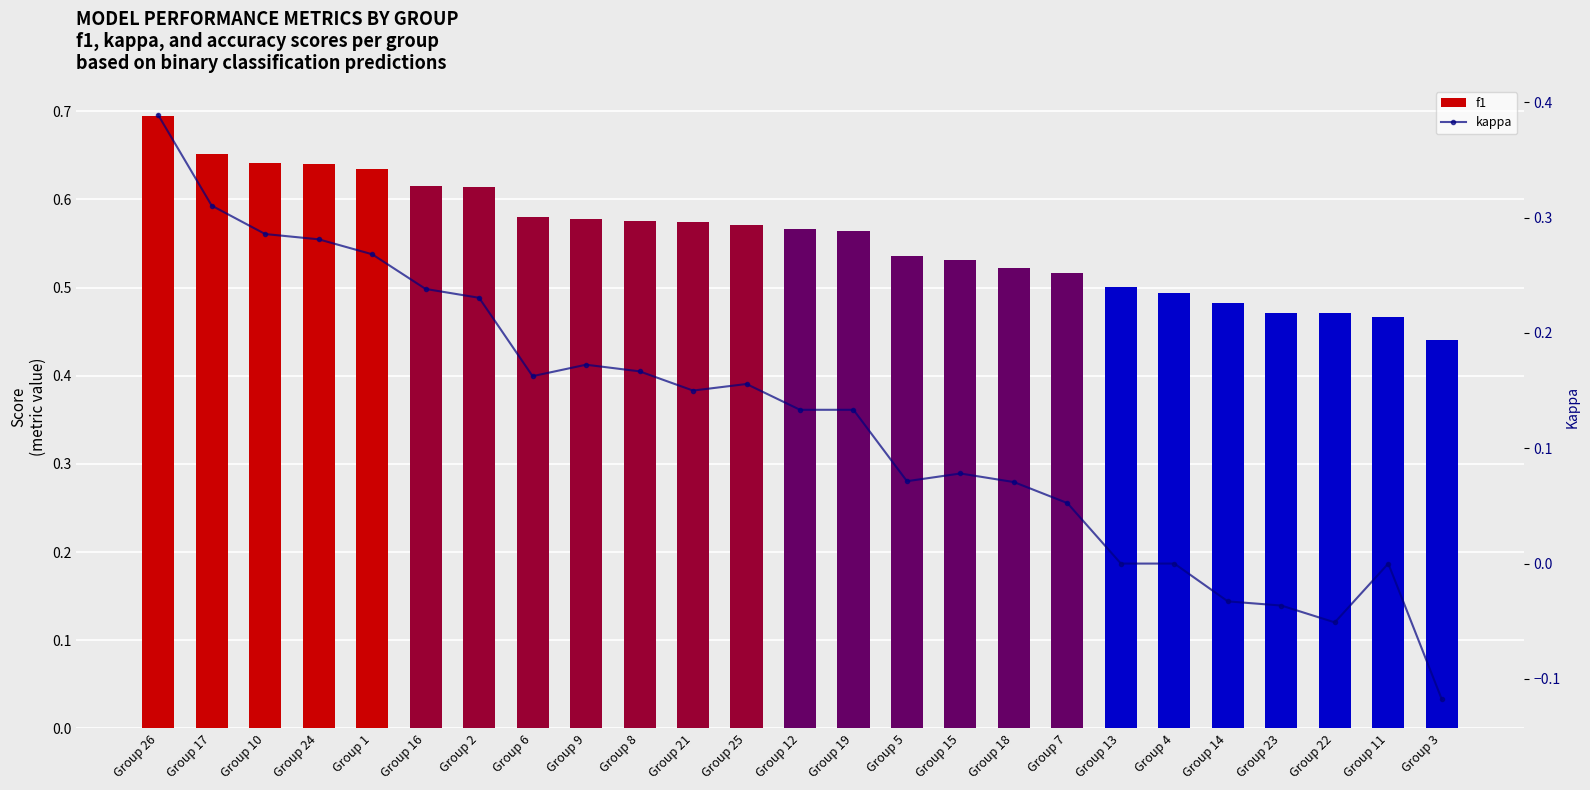

The value of f1 at Group 15 is 0.5. True or false?

True